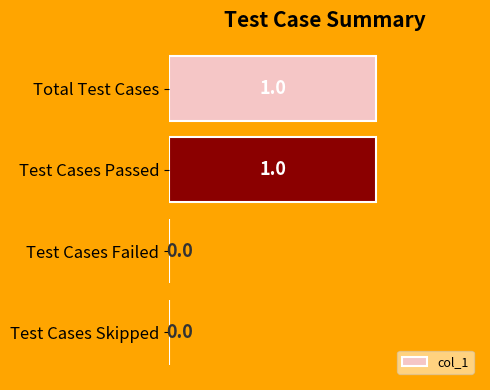

Reading bottom to top, extract all data points from this chart.

Test Cases Skipped=0	Test Cases Failed=0	Test Cases Passed=1	Total Test Cases=1